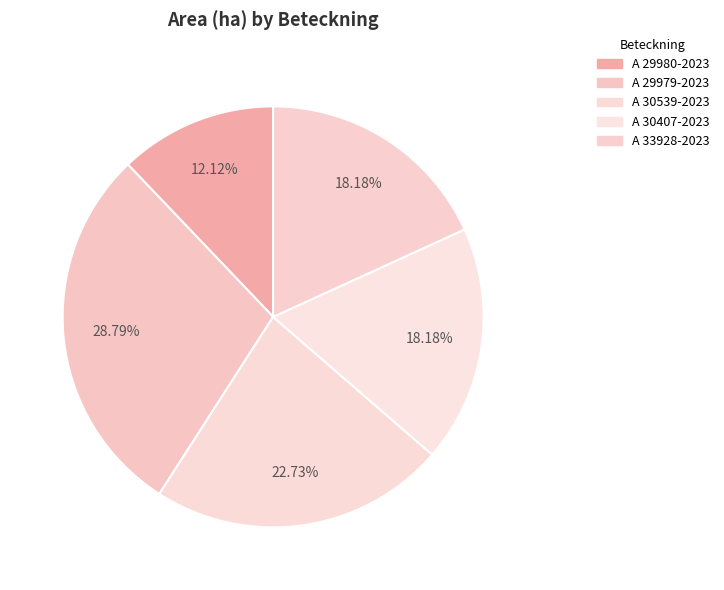

How many slices are in this pie chart?

5